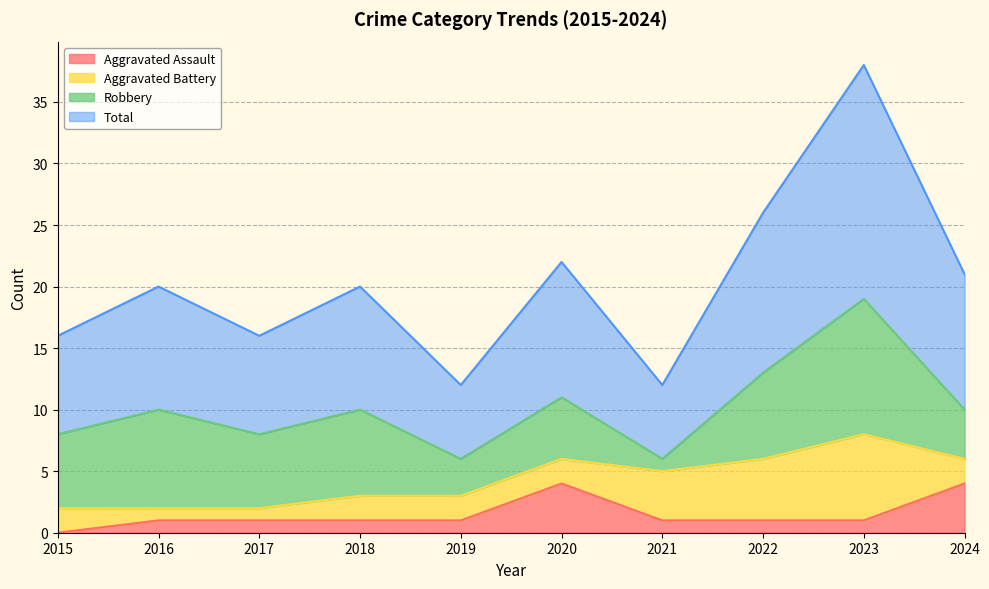

What are all the series names shown in the legend?

Aggravated Assault, Aggravated Battery, Robbery, Total